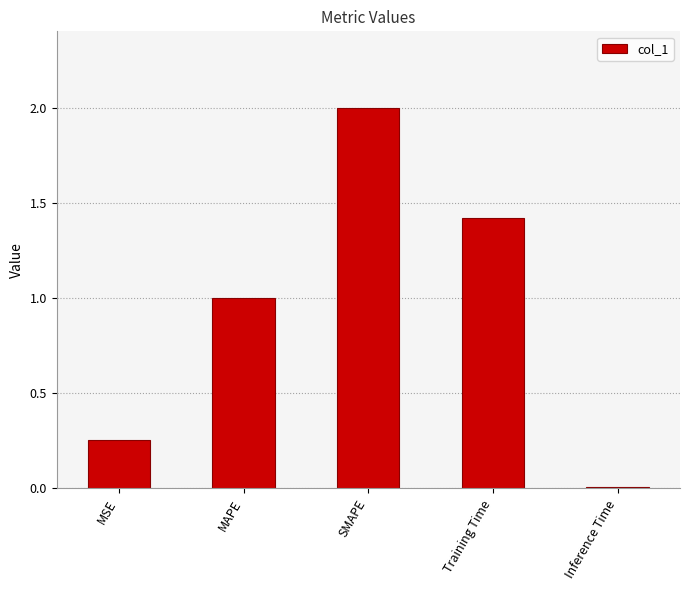

List the labels in order of value, smallest first.

Inference Time, MSE, MAPE, Training Time, SMAPE